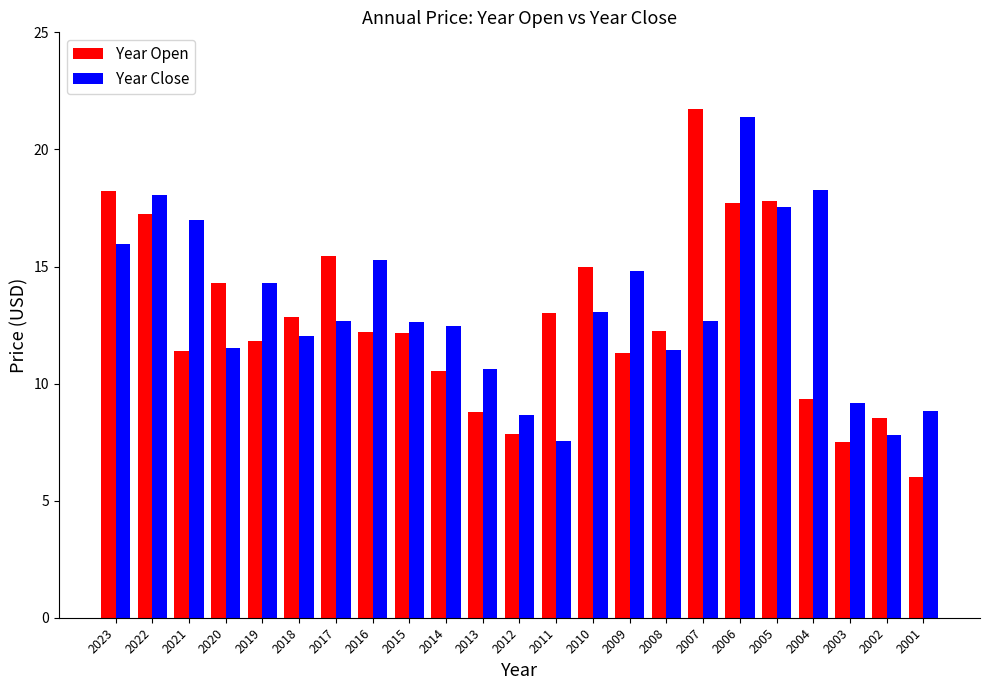

List the series in order of their peak value, lowest first.

Year Close, Year Open